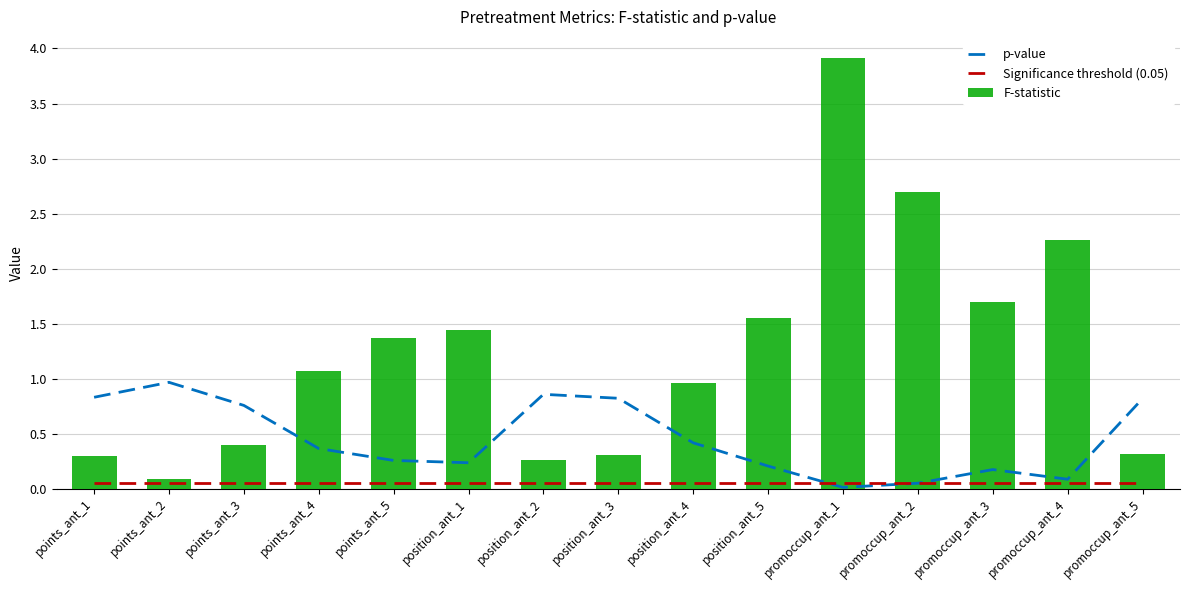

Reading left to right, what are all the values shown in this chart?

p-value: points_ant_1=0.8	points_ant_2=1.0	points_ant_3=0.8	points_ant_4=0.4	points_ant_5=0.3	position_ant_1=0.2	position_ant_2=0.9	position_ant_3=0.8	position_ant_4=0.4	position_ant_5=0.2	promoccup_ant_1=0.0	promoccup_ant_2=0.0	promoccup_ant_3=0.2	promoccup_ant_4=0.1	promoccup_ant_5=0.8
Significance threshold (0.05): points_ant_1=0.1	points_ant_2=0.1	points_ant_3=0.1	points_ant_4=0.1	points_ant_5=0.1	position_ant_1=0.1	position_ant_2=0.1	position_ant_3=0.1	position_ant_4=0.1	position_ant_5=0.1	promoccup_ant_1=0.1	promoccup_ant_2=0.1	promoccup_ant_3=0.1	promoccup_ant_4=0.1	promoccup_ant_5=0.1
F-statistic: points_ant_1=0.3	points_ant_2=0.1	points_ant_3=0.4	points_ant_4=1.1	points_ant_5=1.4	position_ant_1=1.4	position_ant_2=0.3	position_ant_3=0.3	position_ant_4=1.0	position_ant_5=1.6	promoccup_ant_1=3.9	promoccup_ant_2=2.7	promoccup_ant_3=1.7	promoccup_ant_4=2.3	promoccup_ant_5=0.3